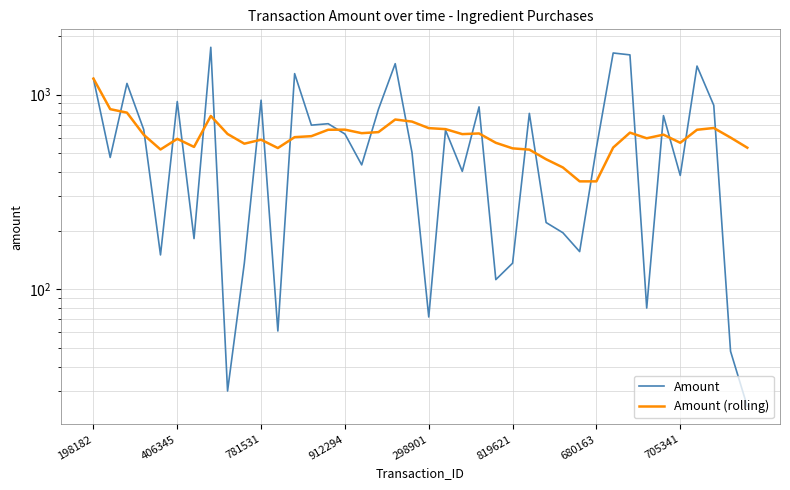

What is the difference between the Amount values at 18 and 21?

784